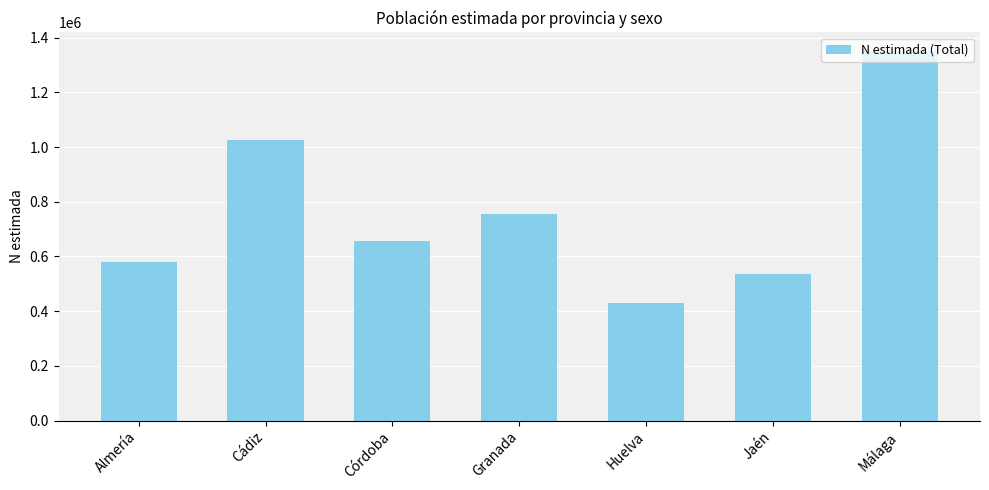

What is the difference between the values at Cádiz and Almería?

444209